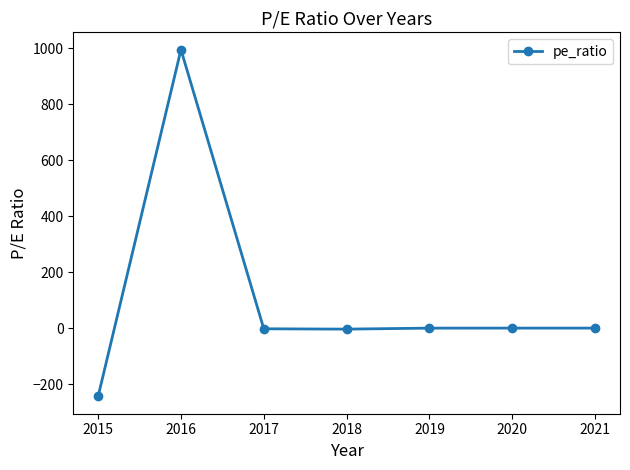

What is the smallest value displayed?

-244.0